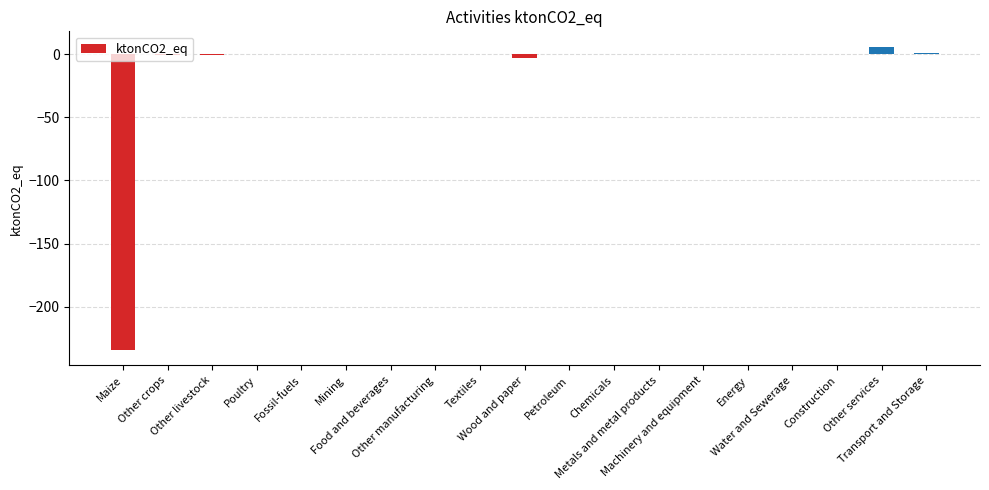

What is the greatest value displayed?

6.0